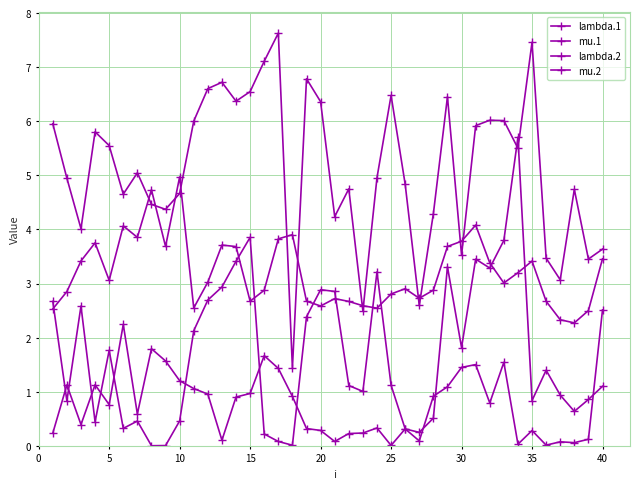

What is the average value of the mu.1 series?

0.8